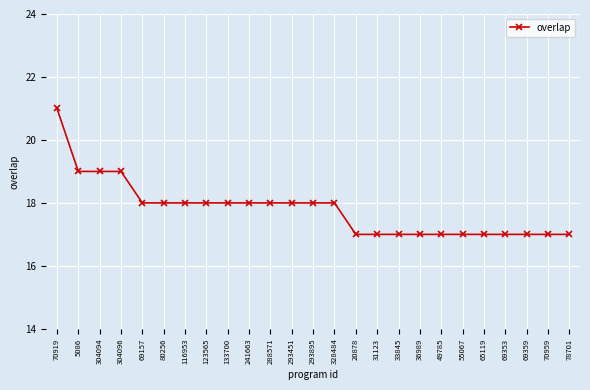

True or false: the data shows 27 at 55067.

False